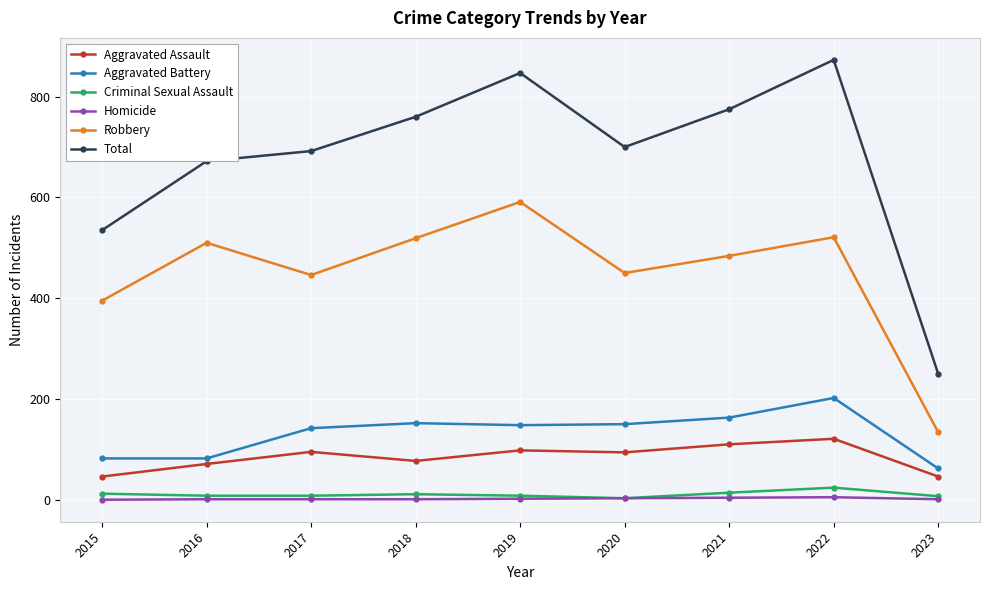

Where is the first local minimum for Total?

2020